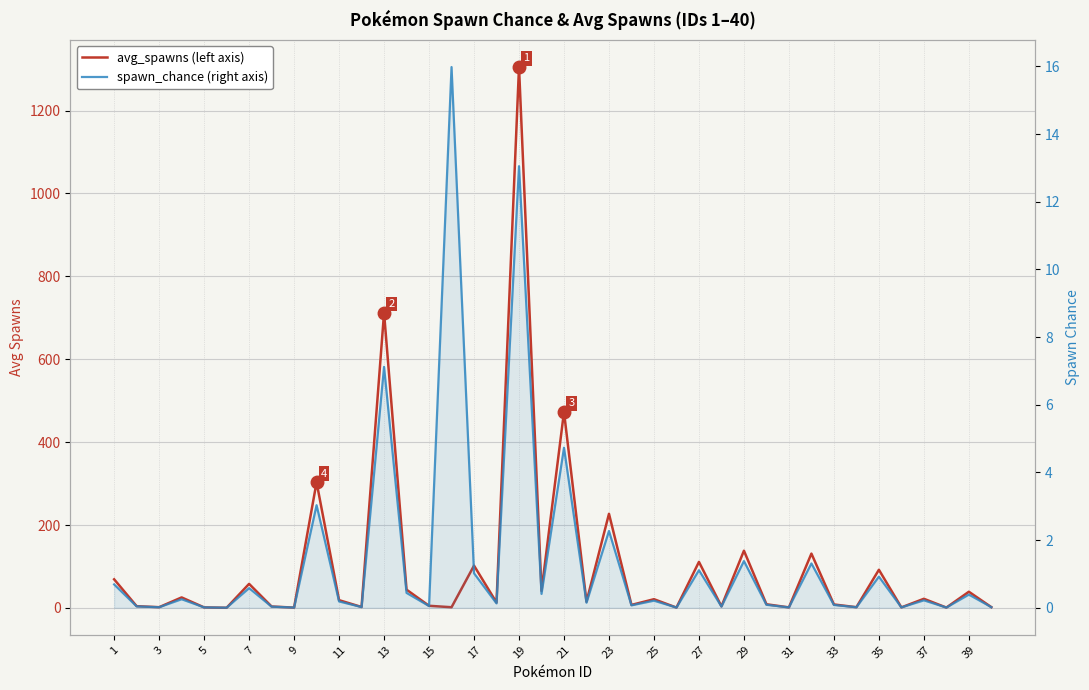

True or false: avg_spawns (left axis) and spawn_chance (right axis) cross at least once.

True